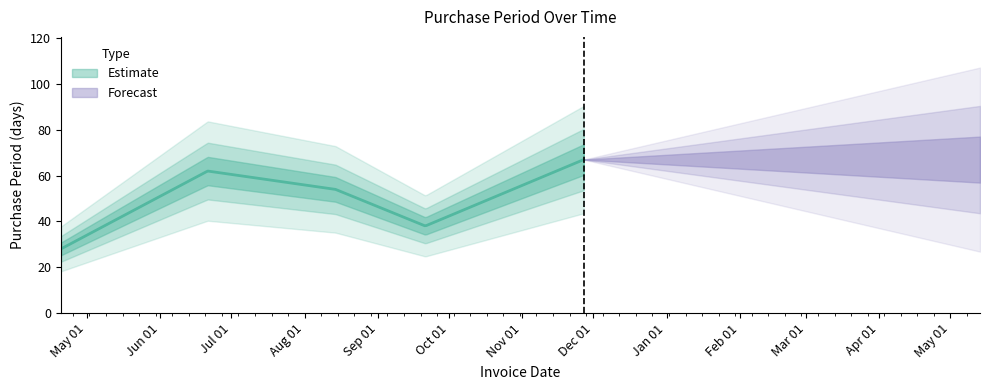

Reading right to left, what are all the values shown in this chart?

67	38	54	62	28